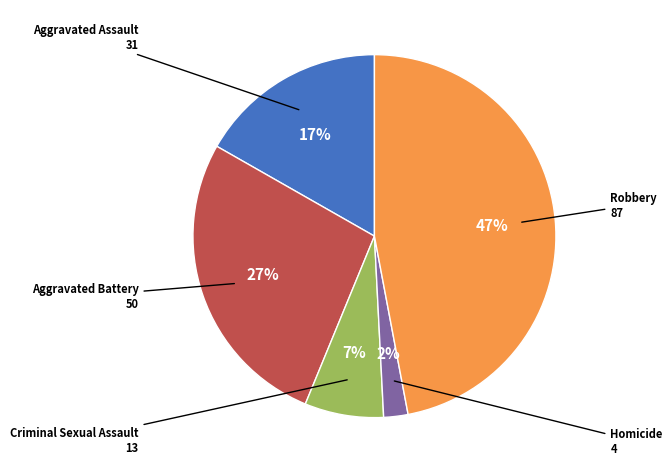

To the nearest percent, what is the difference between the largest and smallest slice percentages?

45%